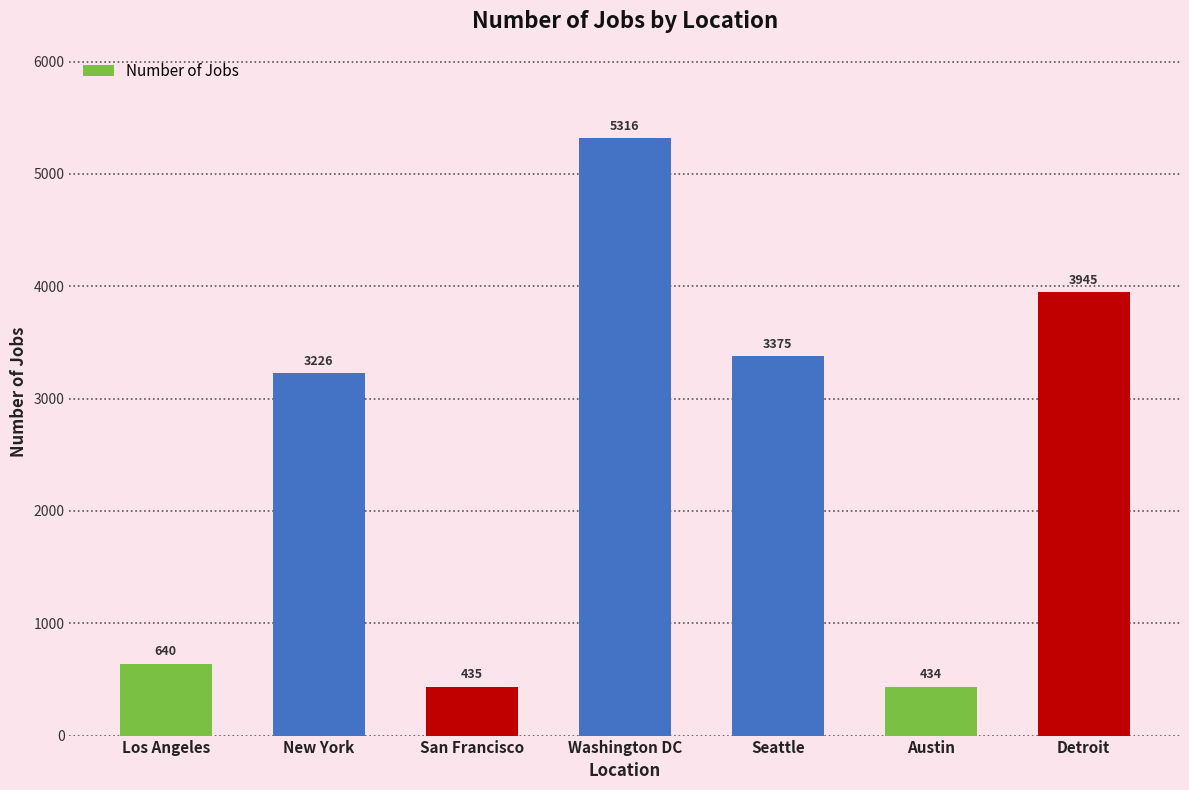

Where is the data nearest to the value 2875?

New York